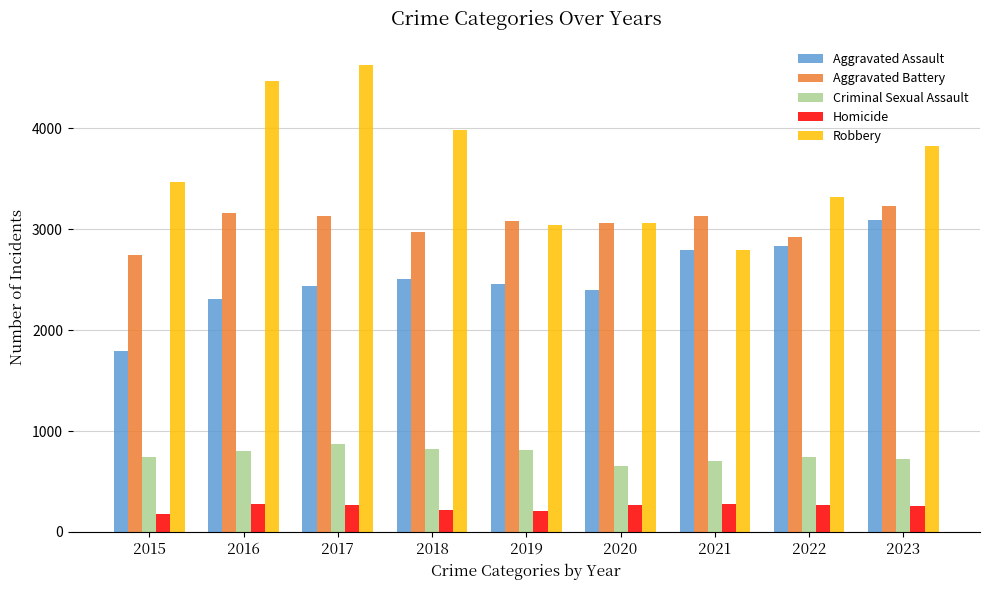

What value does the Aggravated Battery series have at 2016, to the nearest 10?

3160